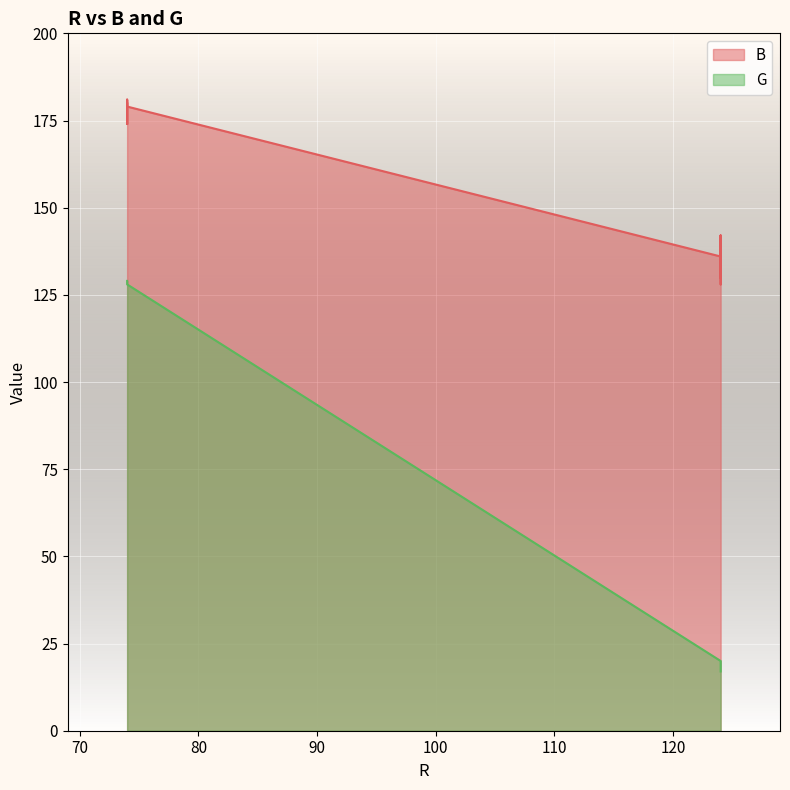

Count the number of data series in this chart.

2